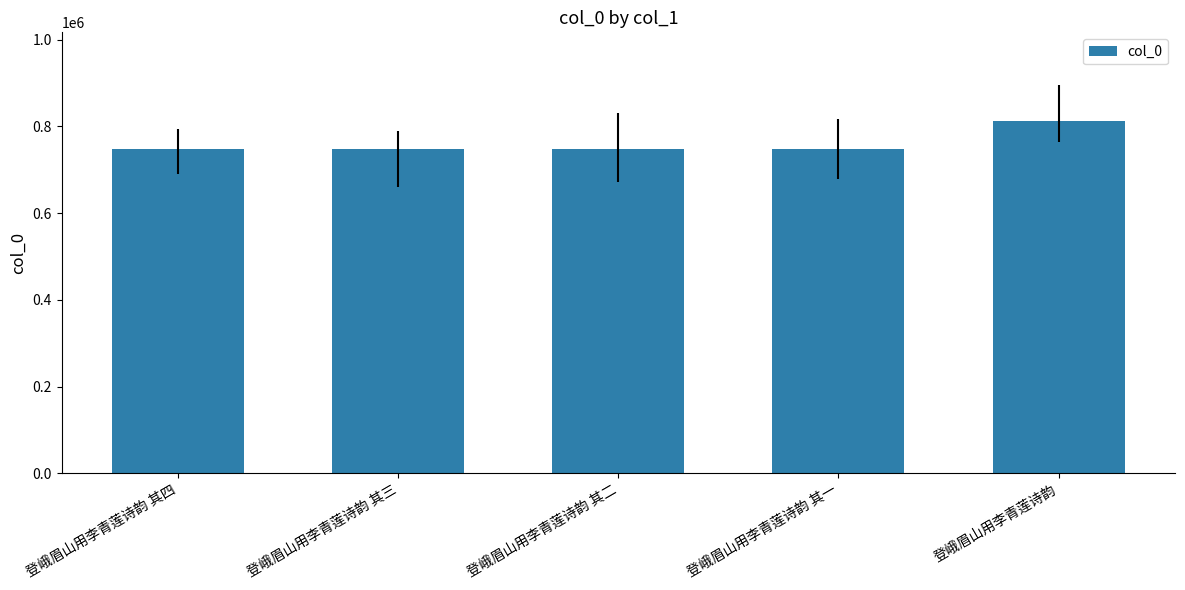

What is the difference between the maximum and second lowest values?

65605